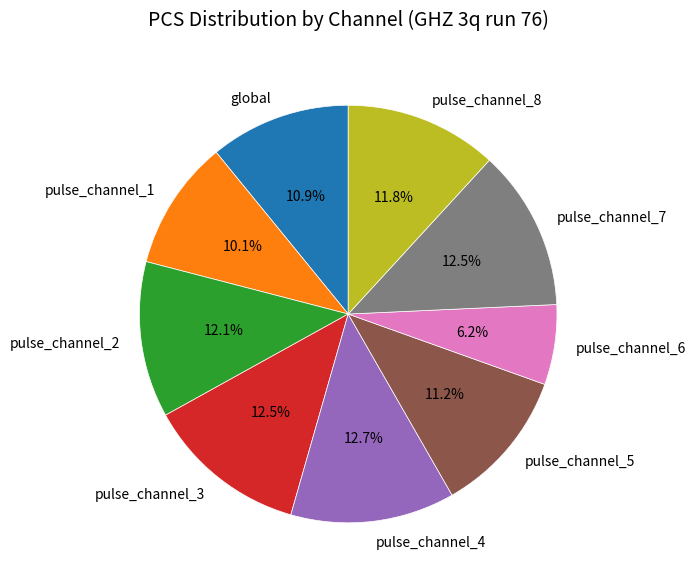

Which slice is the smallest?

pulse_channel_6